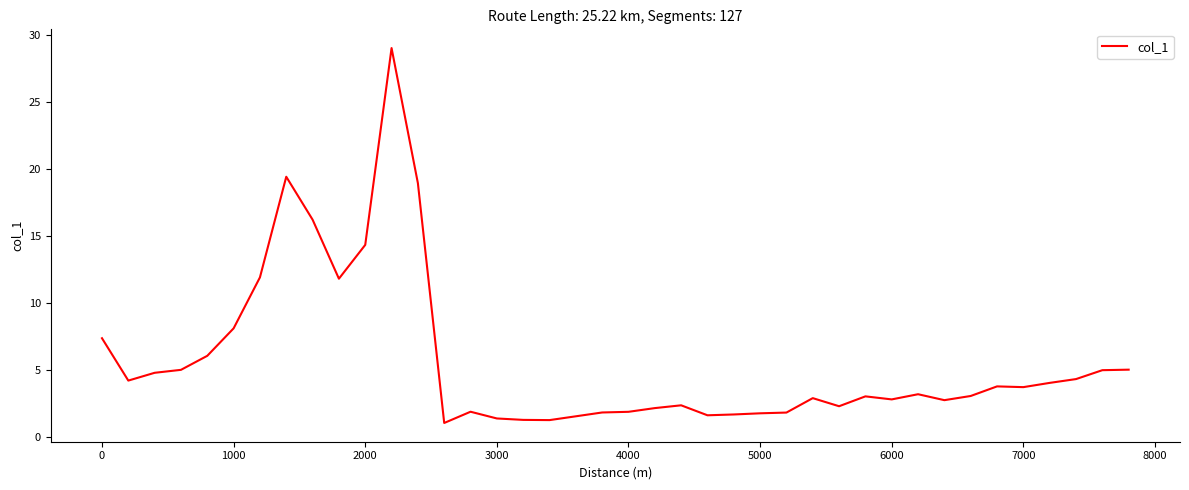

What is the minimum value shown in the chart?

1.0